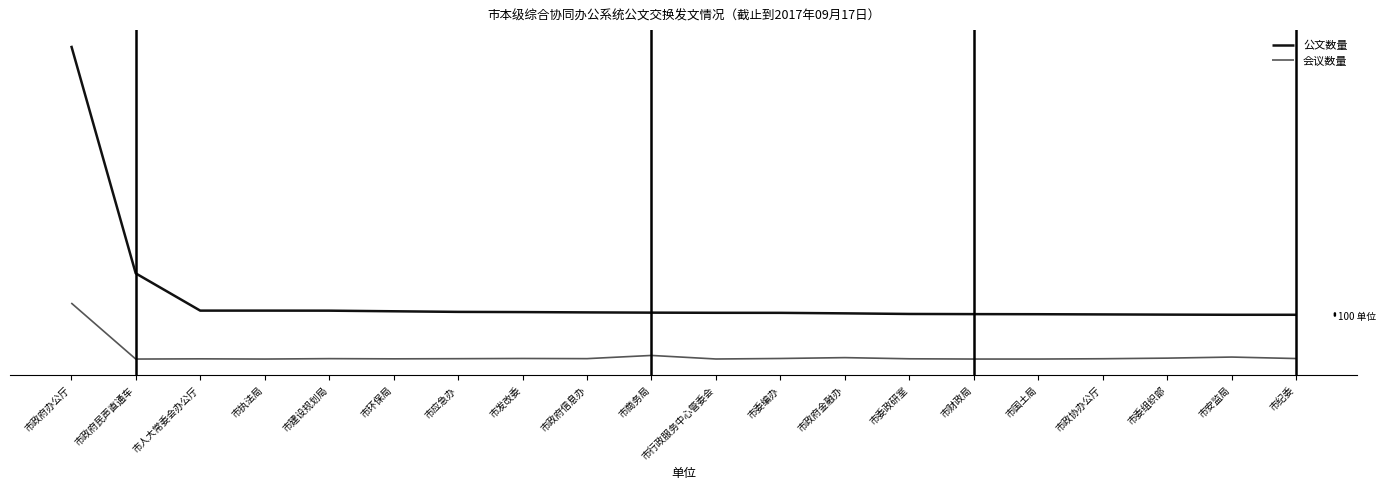

The value of 公文数量 at 市委组织部 is 98. True or false?

False